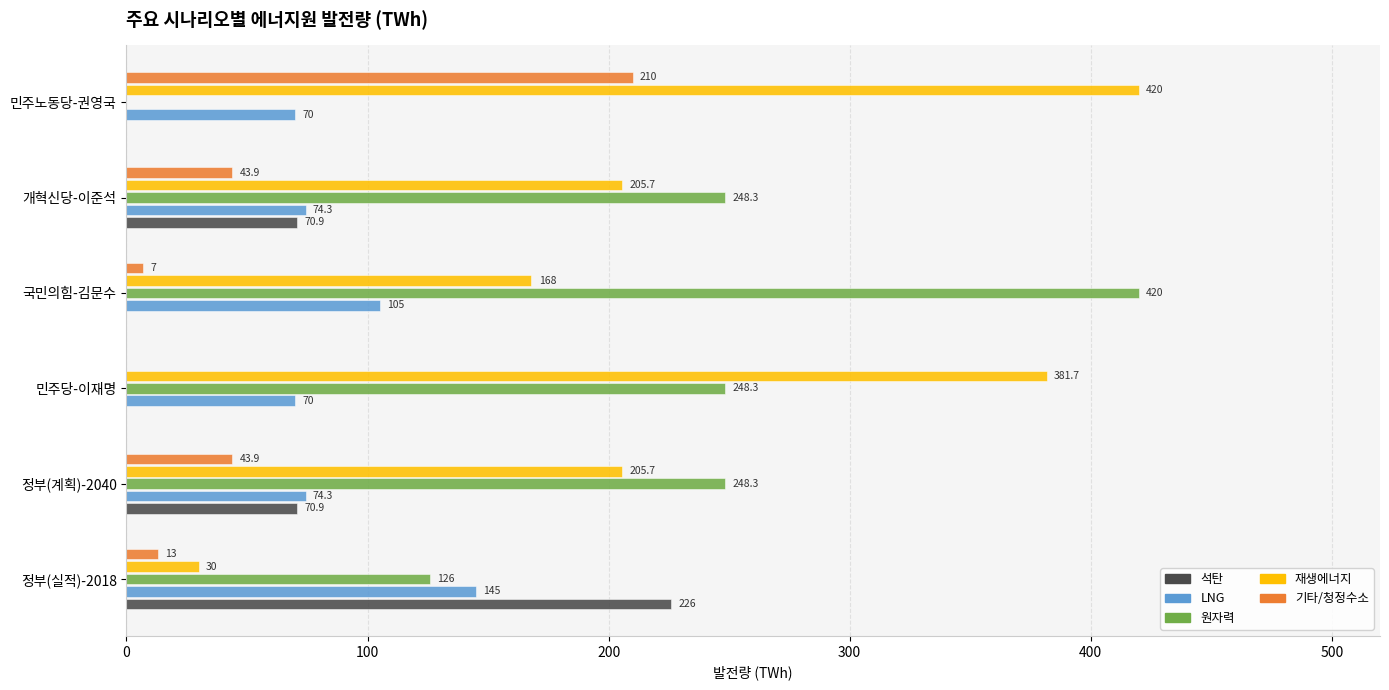

What is the greatest value displayed?

420.0